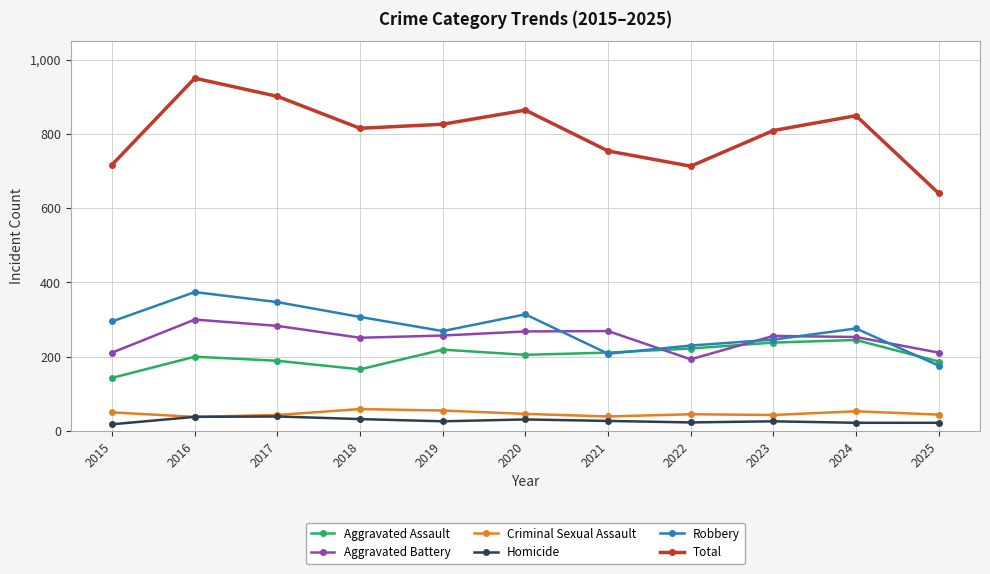

What is the spread (max minus min) of values at 2021?

727